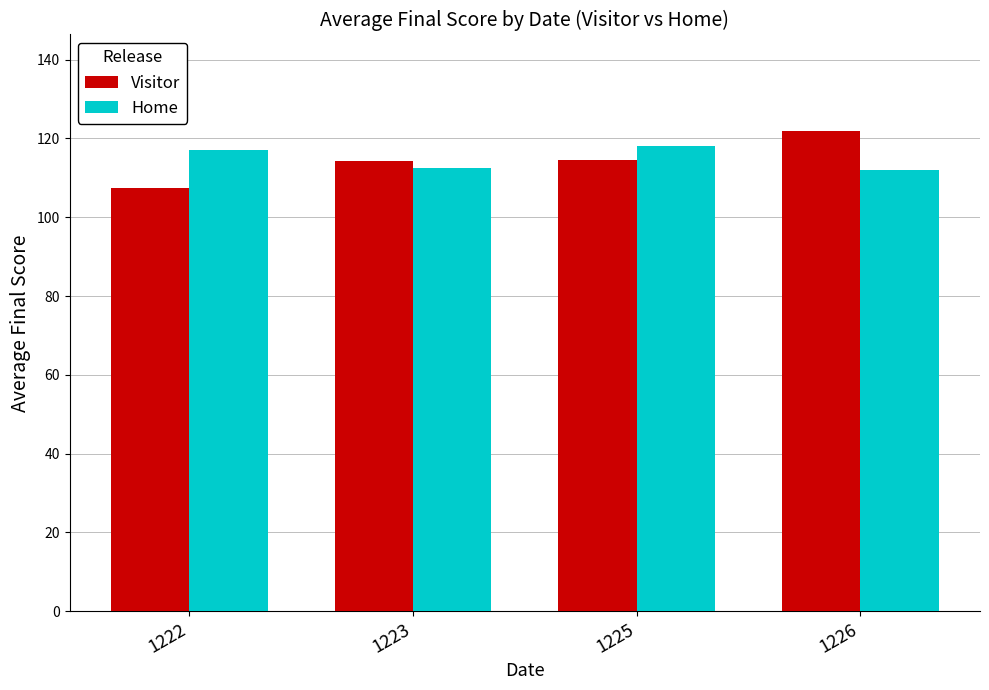

How many data points in Home are less than 117?

2